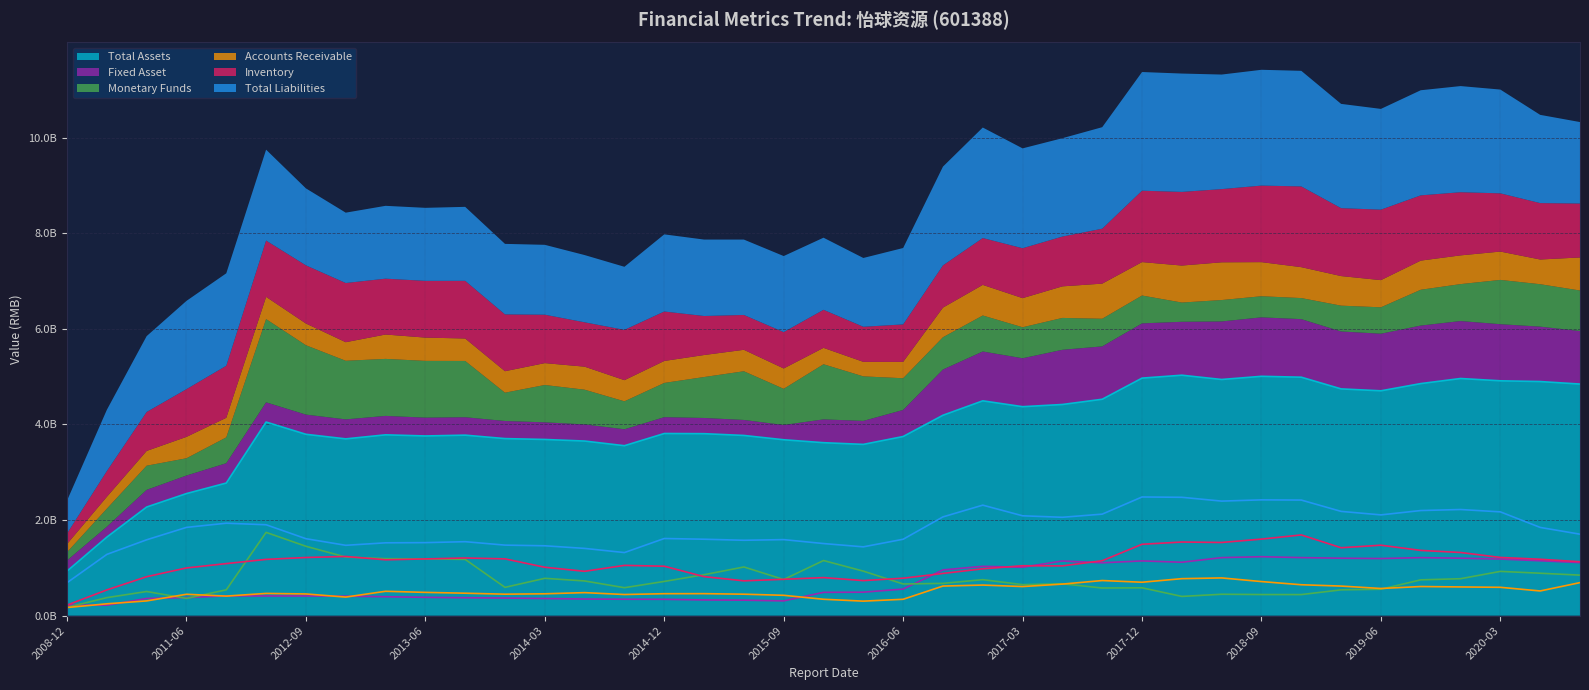

What are all the series names shown in the legend?

Total Assets, Fixed Asset, Monetary Funds, Accounts Receivable, Inventory, Total Liabilities